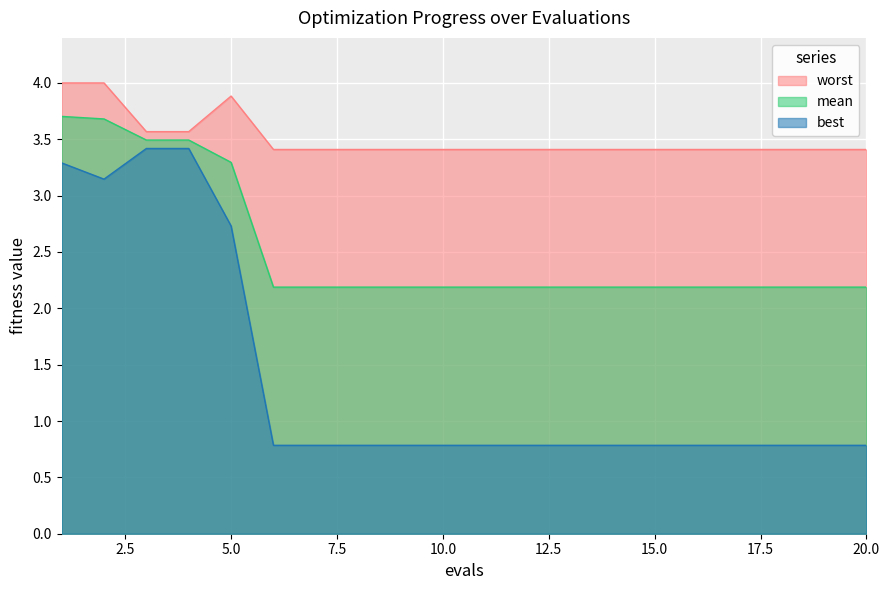

Rank the categories by best value from lowest to highest.

6, 7, 8, 9, 10, 11, 12, 13, 14, 15, 16, 17, 18, 19, 20, 5, 2, 1, 3, 4